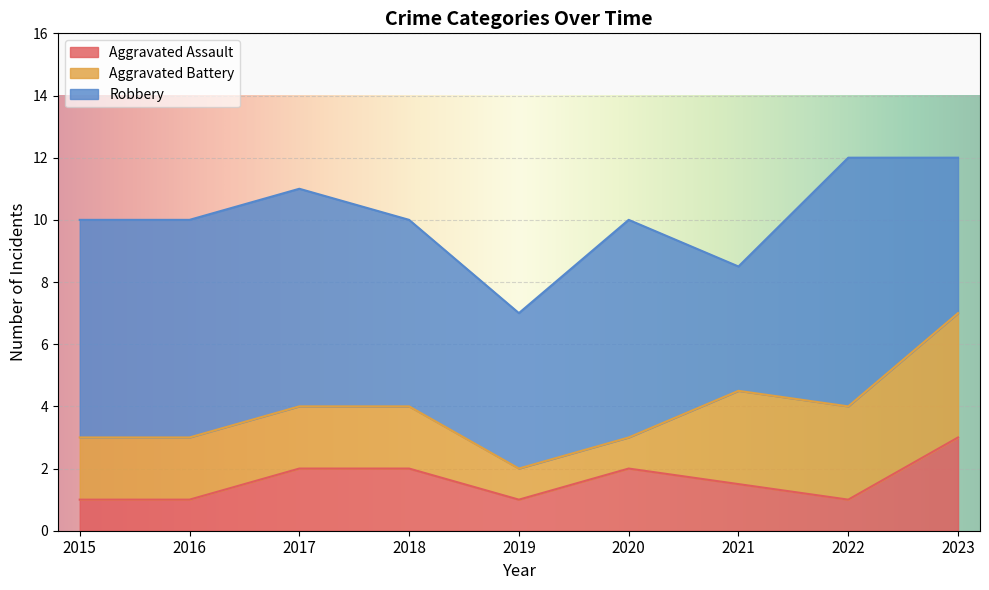

How many interior local peaks does the Robbery series have?

2